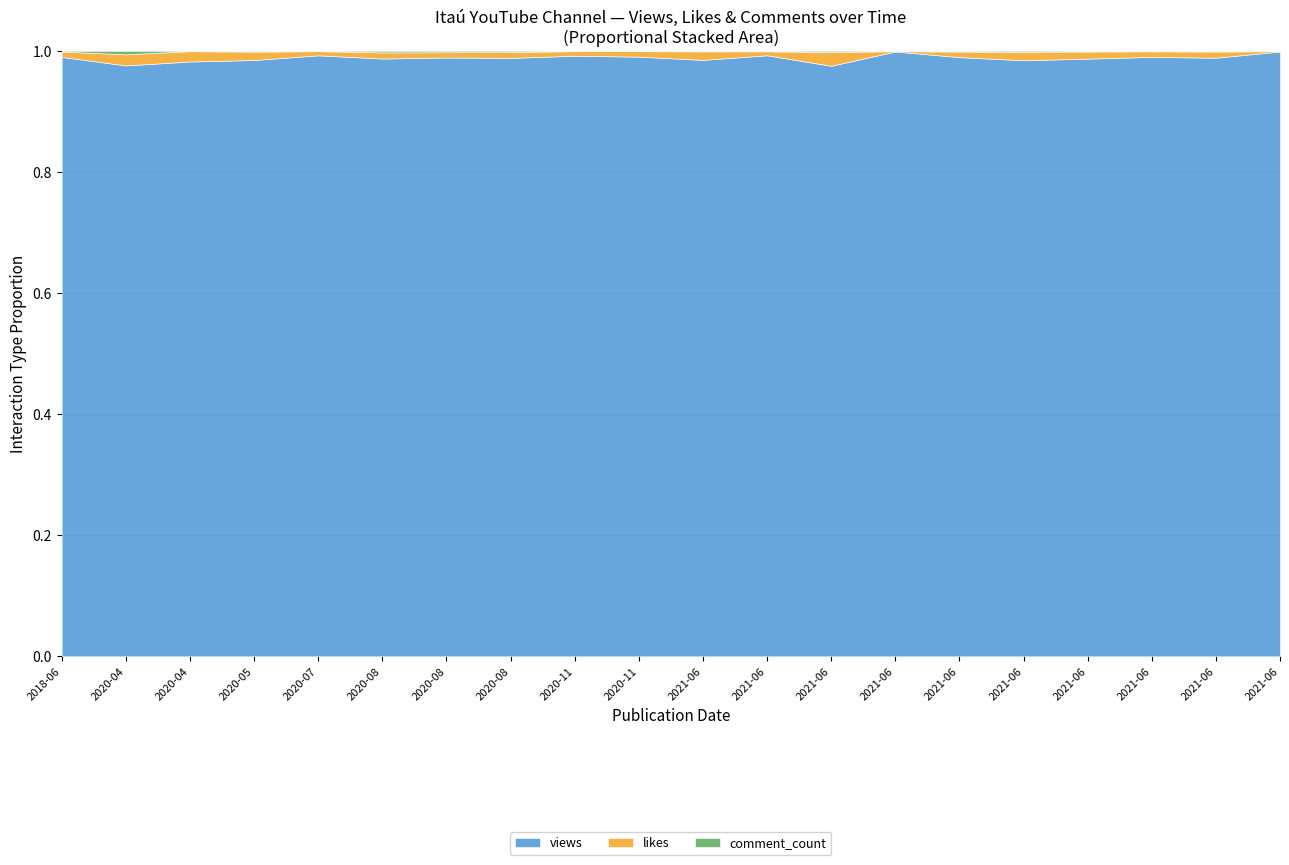

Reading left to right, what are all the values shown in this chart?

views: 2018-06=163796	2020-04=21011	2020-04=111380	2020-05=28469	2020-07=390466	2020-08=49036	2020-08=25786	2020-08=38913	2020-11=75127	2020-11=70883	2021-06=216324	2021-06=11808	2021-06=36060	2021-06=1243191	2021-06=23183	2021-06=44238	2021-06=64343	2021-06=35007	2021-06=37239	2021-06=1069433
likes: 2018-06=1463	2020-04=395	2020-04=1939	2020-05=400	2020-07=2703	2020-08=505	2020-08=228	2020-08=380	2020-11=577	2020-11=650	2021-06=3100	2021-06=78	2021-06=837	2021-06=648	2021-06=215	2021-06=618	2021-06=768	2021-06=328	2021-06=384	2021-06=555
comment_count: 2018-06=102	2020-04=113	2020-04=0	2020-05=24	2020-07=0	2020-08=101	2020-08=46	2020-08=59	2020-11=0	2020-11=0	2021-06=70	2021-06=3	2021-06=57	2021-06=23	2021-06=17	2021-06=59	2021-06=37	2021-06=7	2021-06=24	2021-06=23